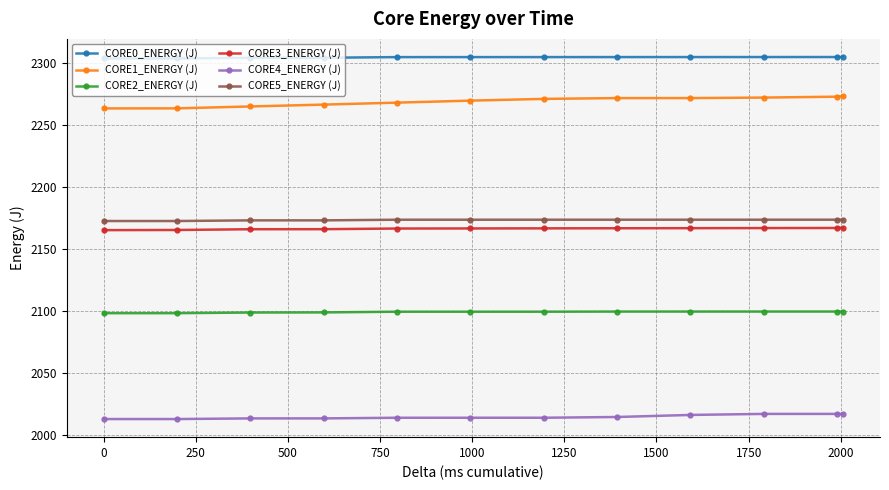

What is the difference between the second highest and second lowest values in the CORE0_ENERGY (J) series?

1.1